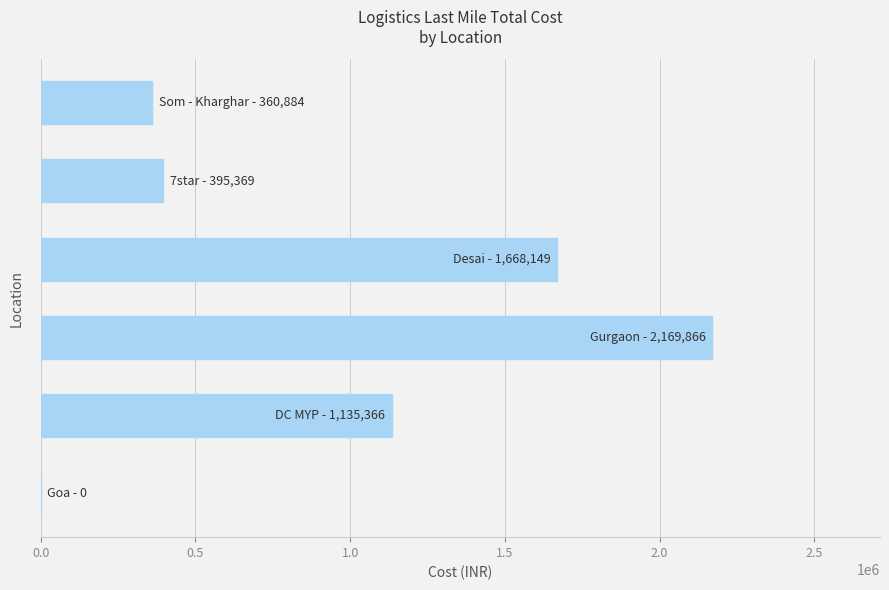

What is the greatest value displayed?

2169866